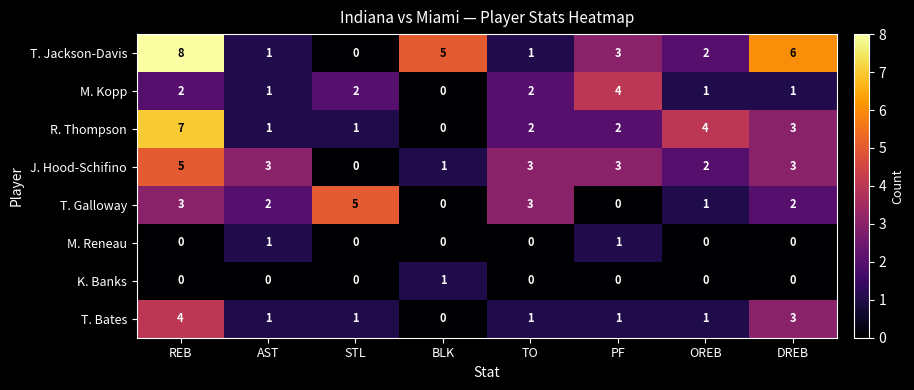

How many categories are shown in the chart?

8